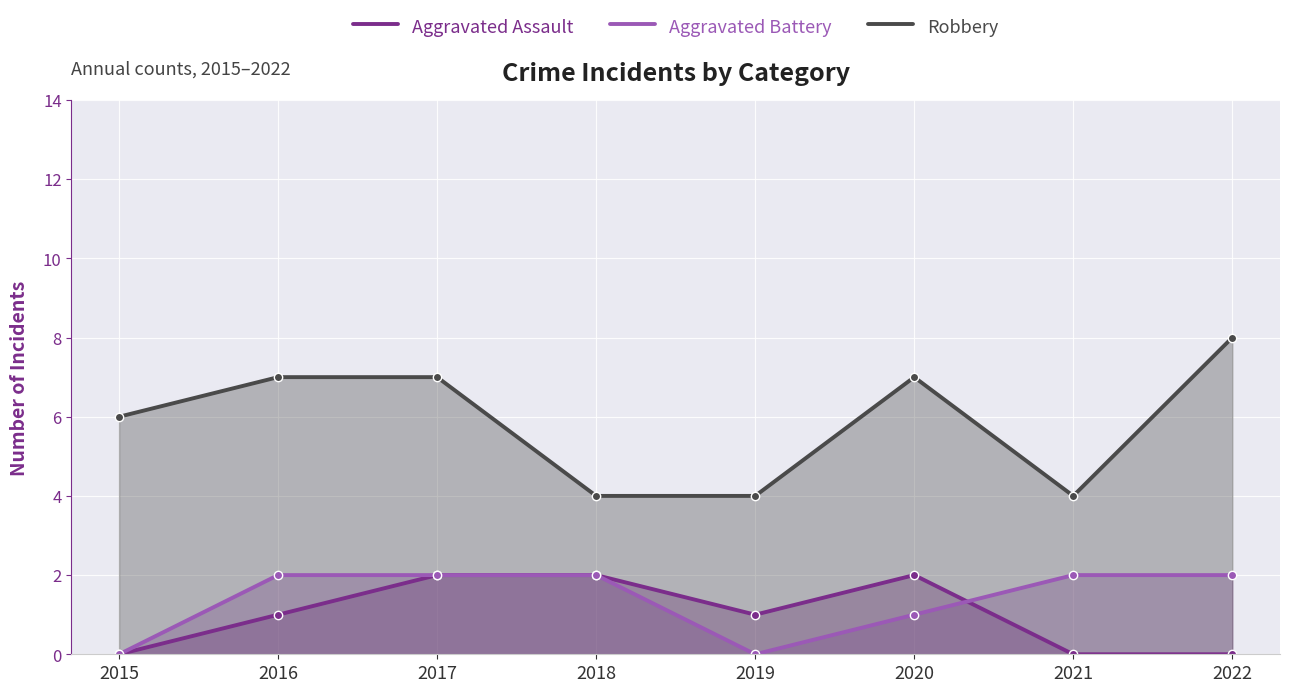

What is the difference between the Robbery values at 2015 and 2018?

2